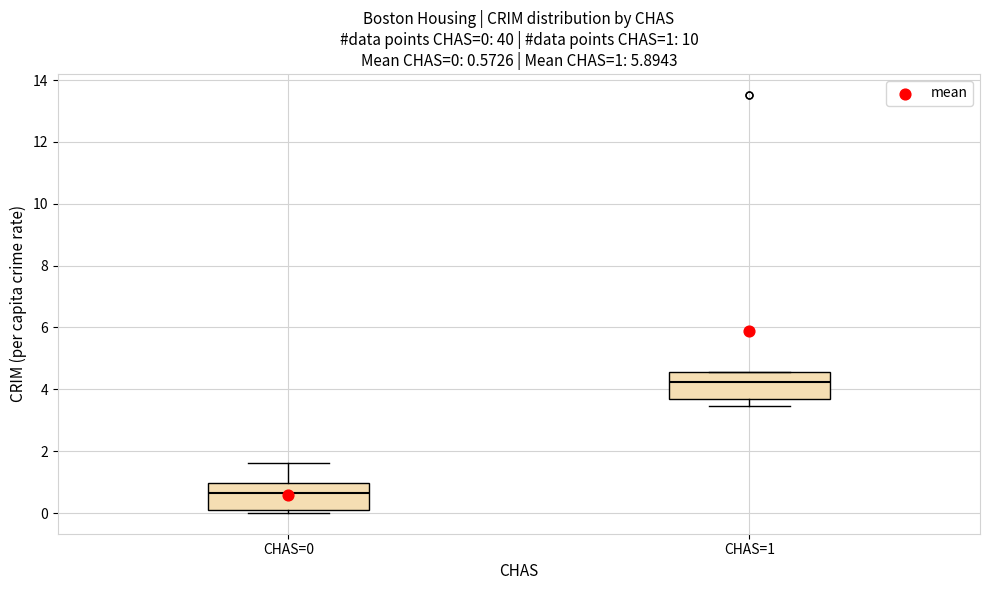

Which box's median line is the lowest?

CHAS=0